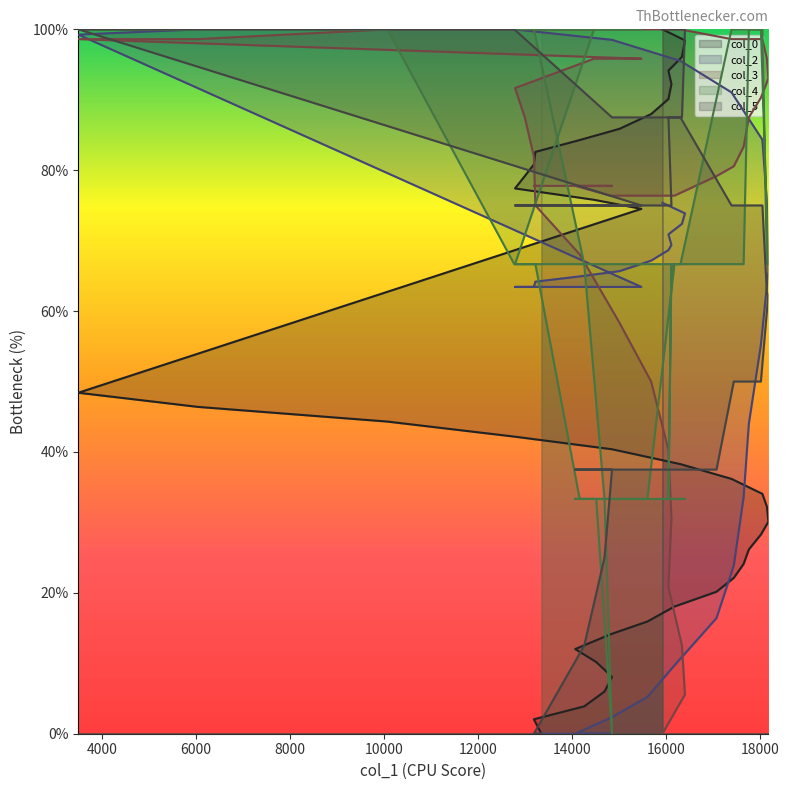

Rank the series at 12773 from highest to lowest value.

col_2, col_3, col_5, col_4, col_0